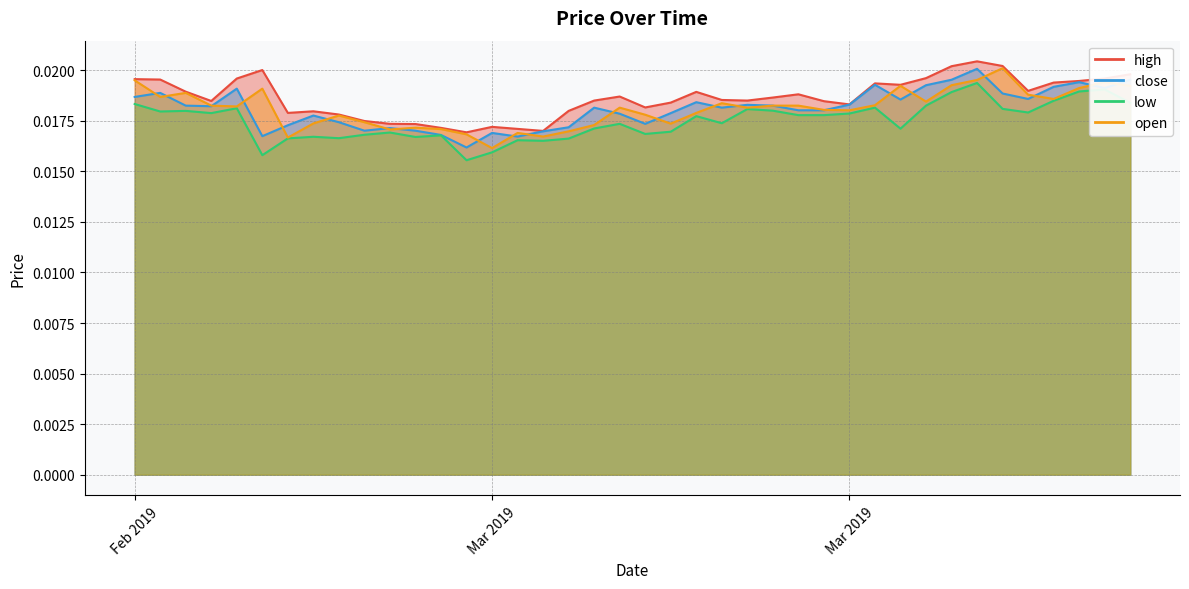

Which series has the largest total across all categories?

high